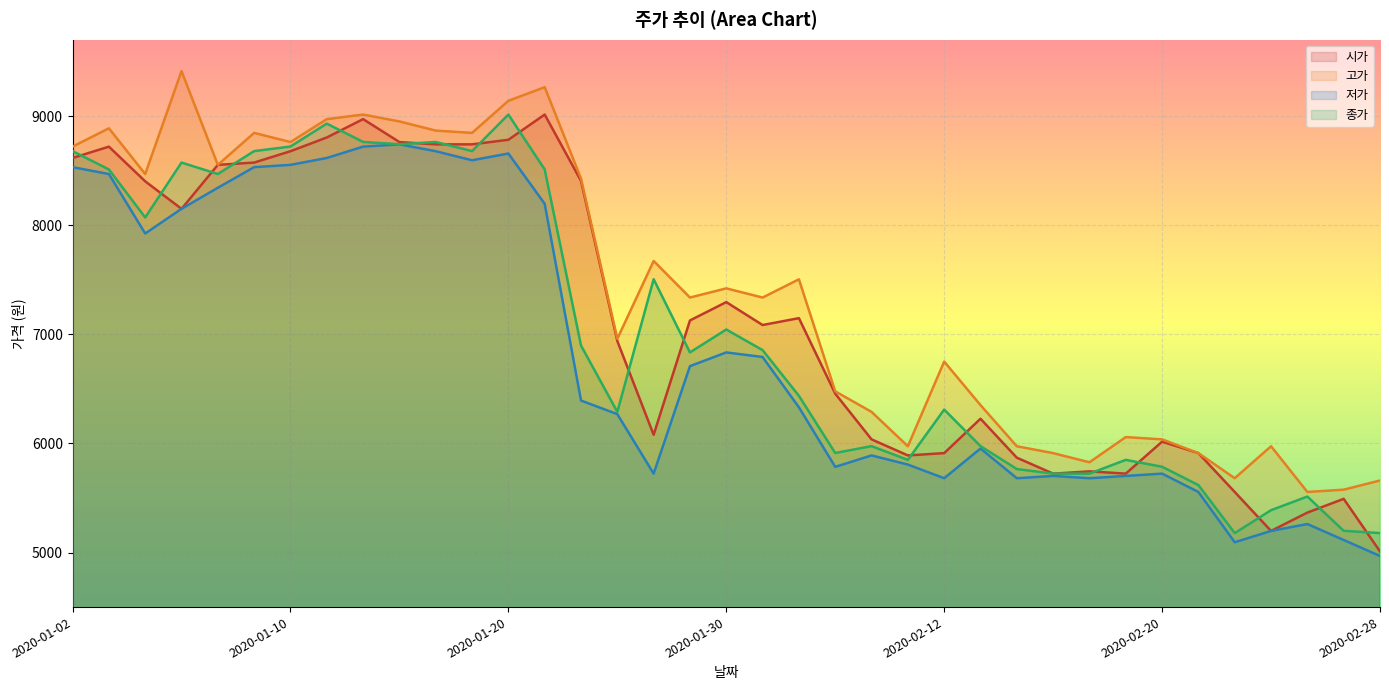

How many values in the 저가 series are below 6331?

18